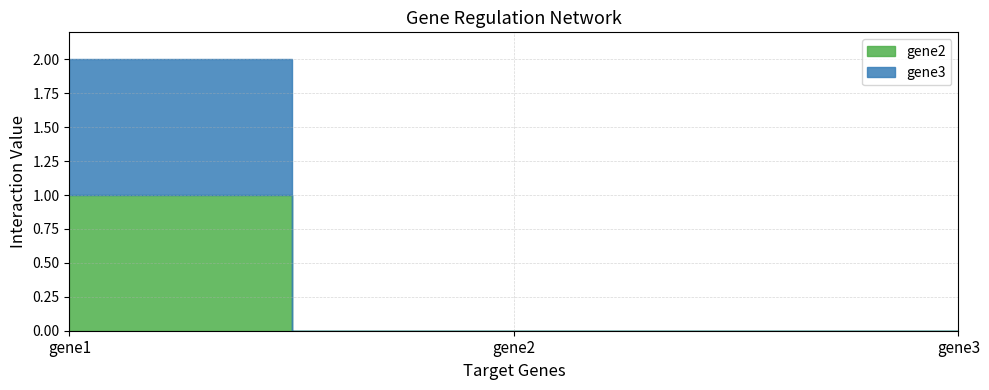

Which series has the widest spread of values?

gene2